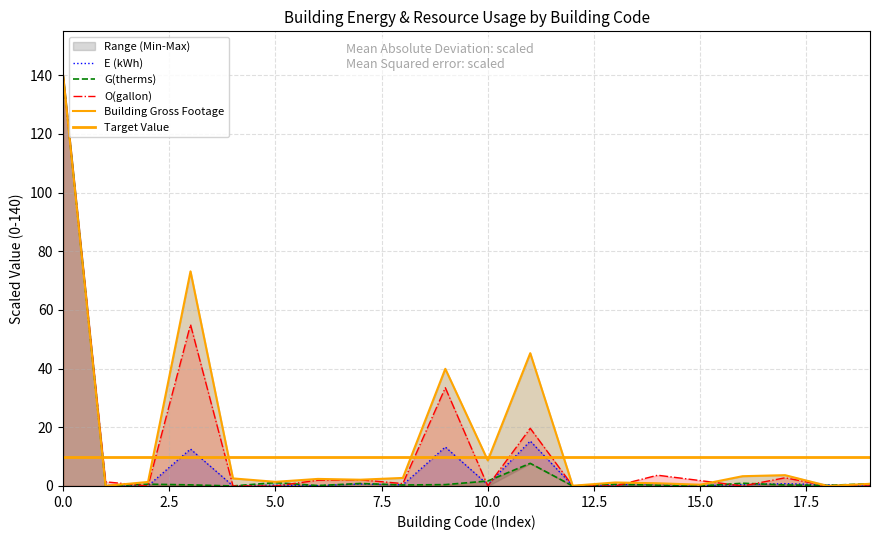

True or false: Building Gross Footage has more than 2 points higher than both neighbors.

True